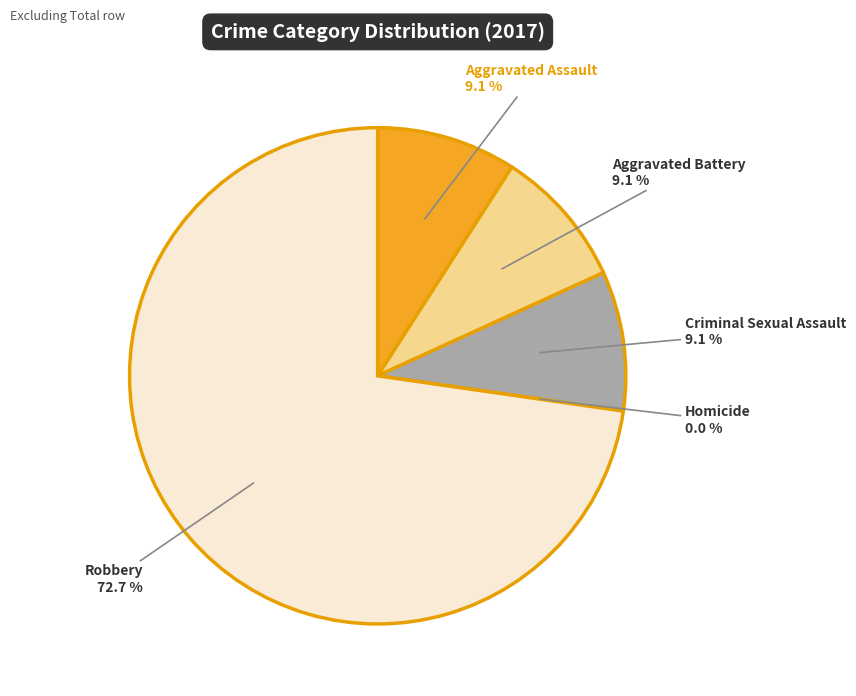

Is Robbery the majority of the pie?

Yes